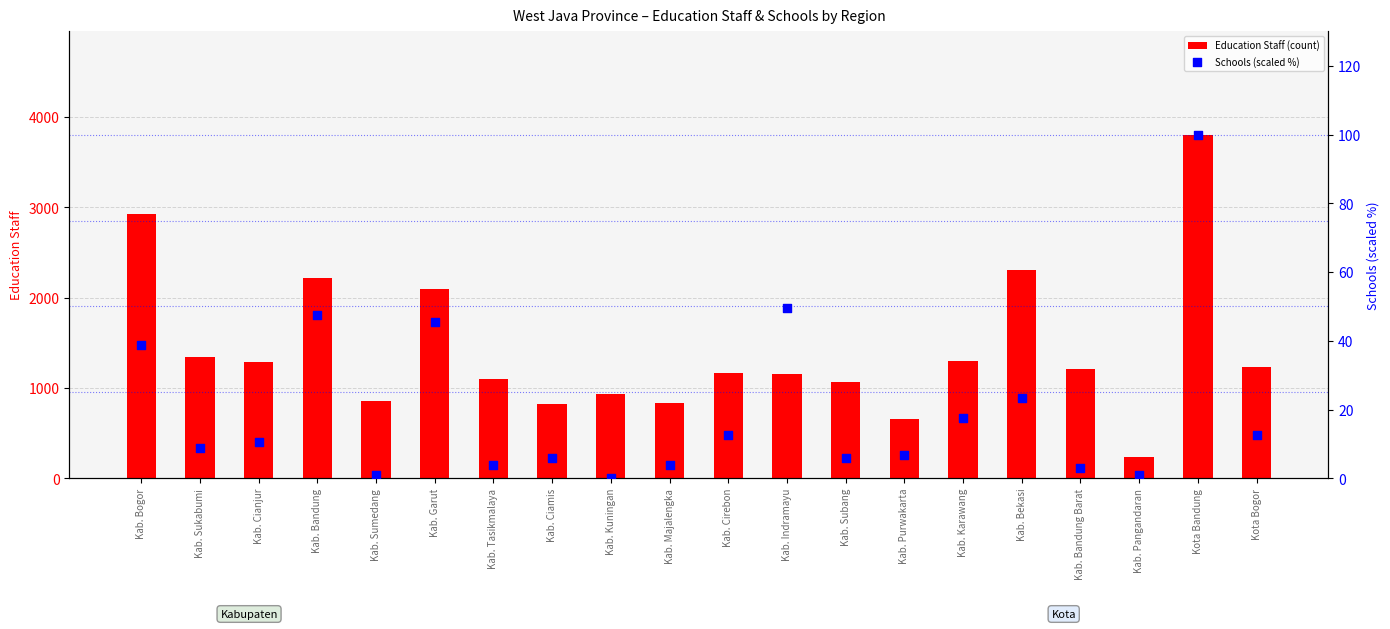

Which series has the largest total across all categories?

Education Staff (count)